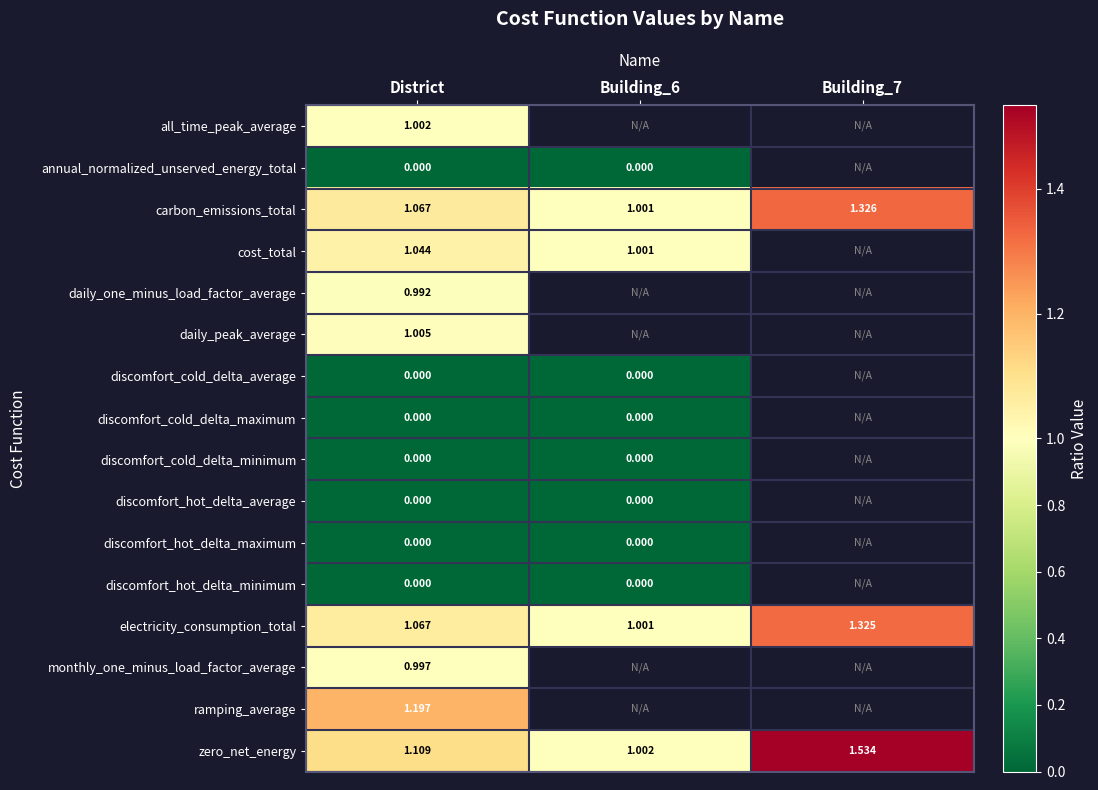

Rank the categories by discomfort_hot_delta_minimum value from highest to lowest.

District, Building_6, Building_7